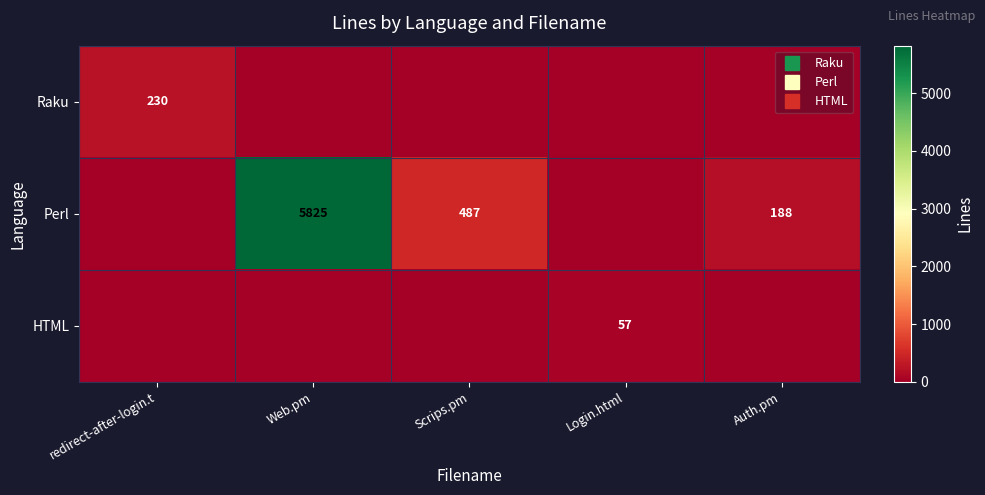

What is the difference between the highest and lowest values at Web.pm?

5825